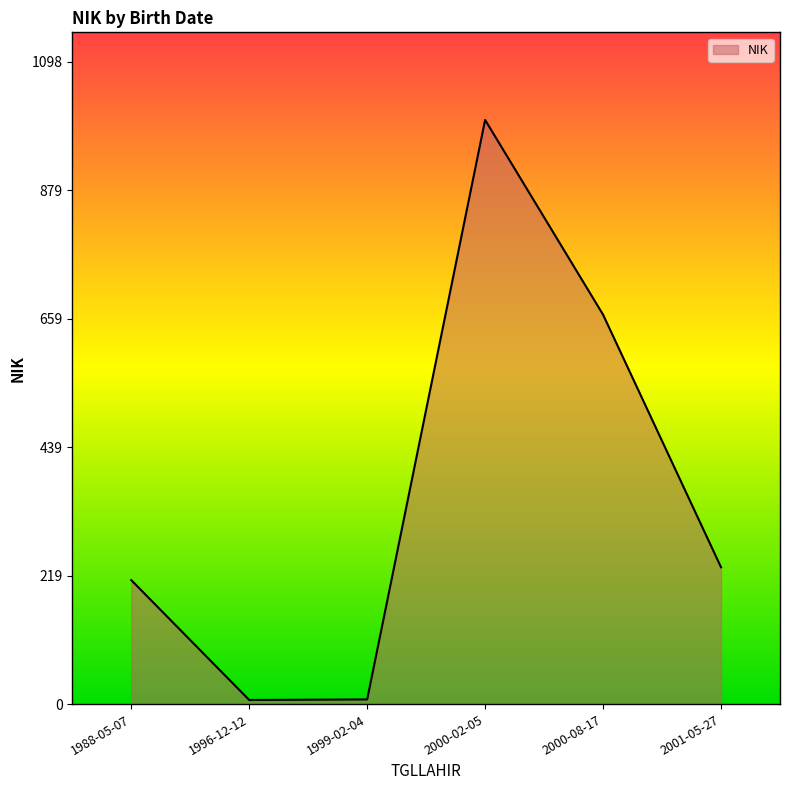

What is the change in value from 1999-02-04 to 2001-05-27?

+226